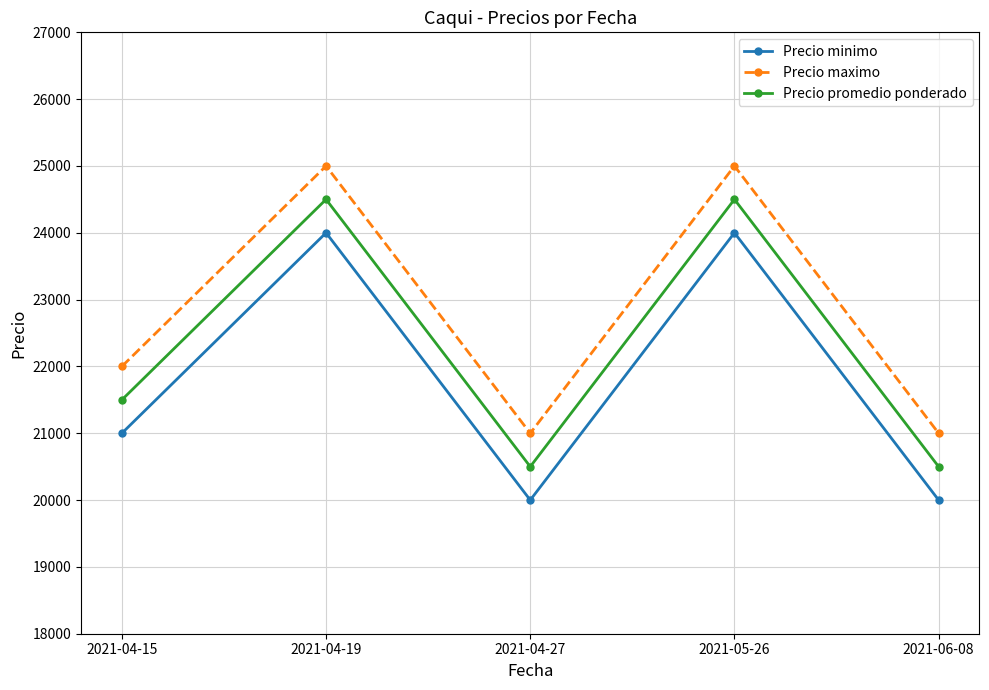

The Precio promedio ponderado series shows 20500 at 2021-04-27. True or false?

True